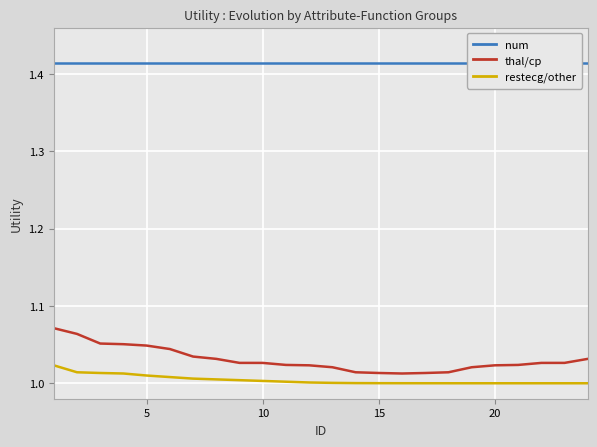

How many categories are shown in the chart?

24